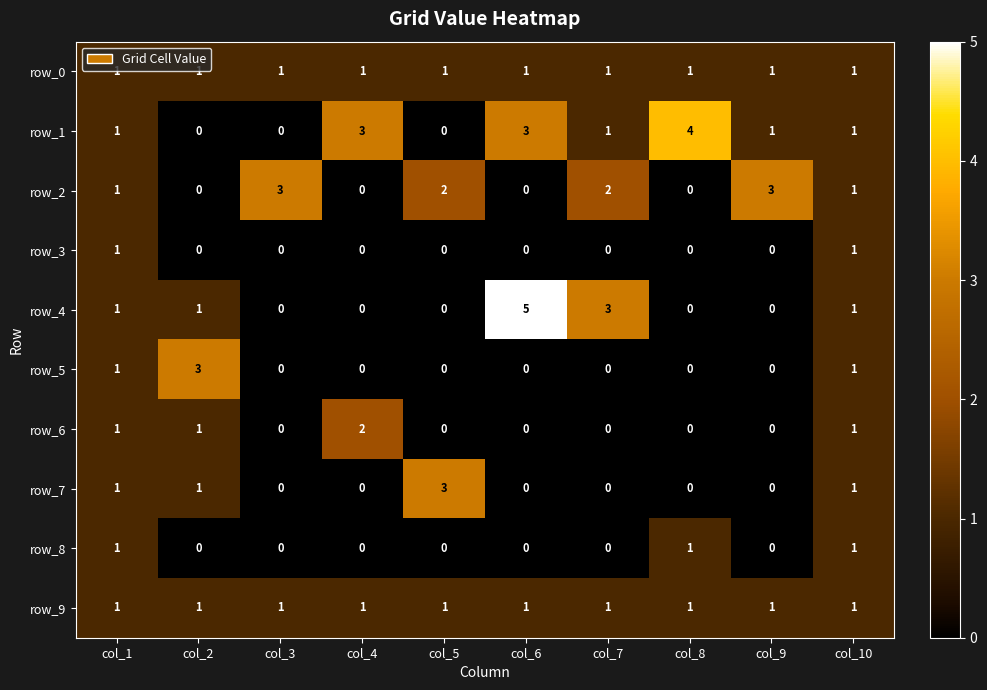

The value of row_2 at col_9 is 2. True or false?

False